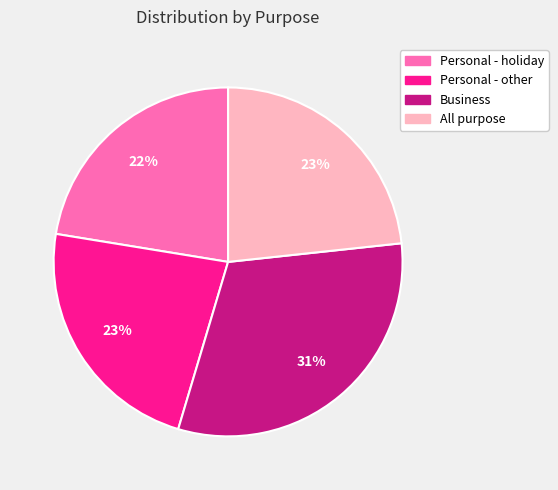

True or false: Business accounts for 37% of the total.

False